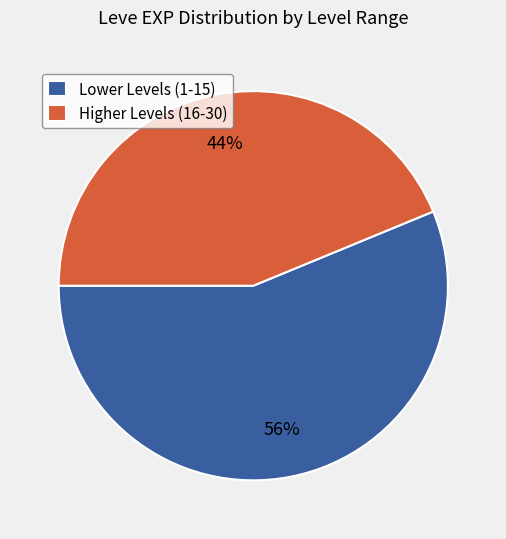

What is the smallest slice in the pie chart?

Higher Levels (16-30)